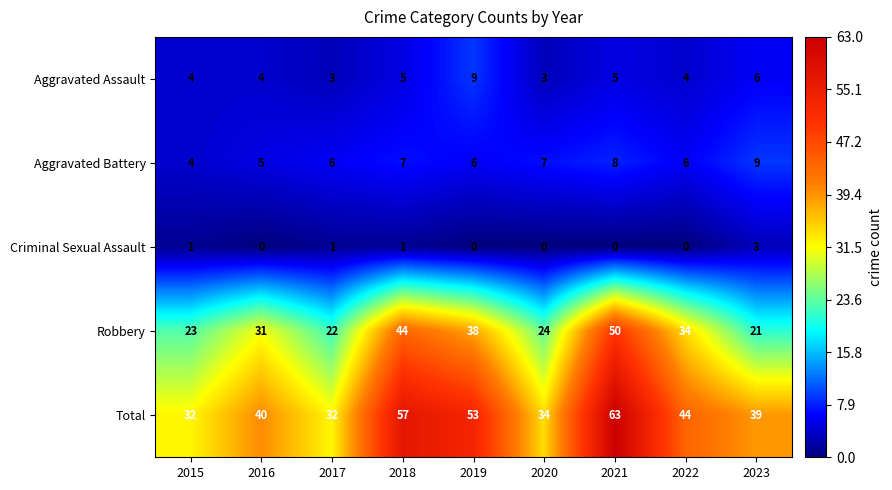

Which series changed the most between 2016 and 2023?

Robbery